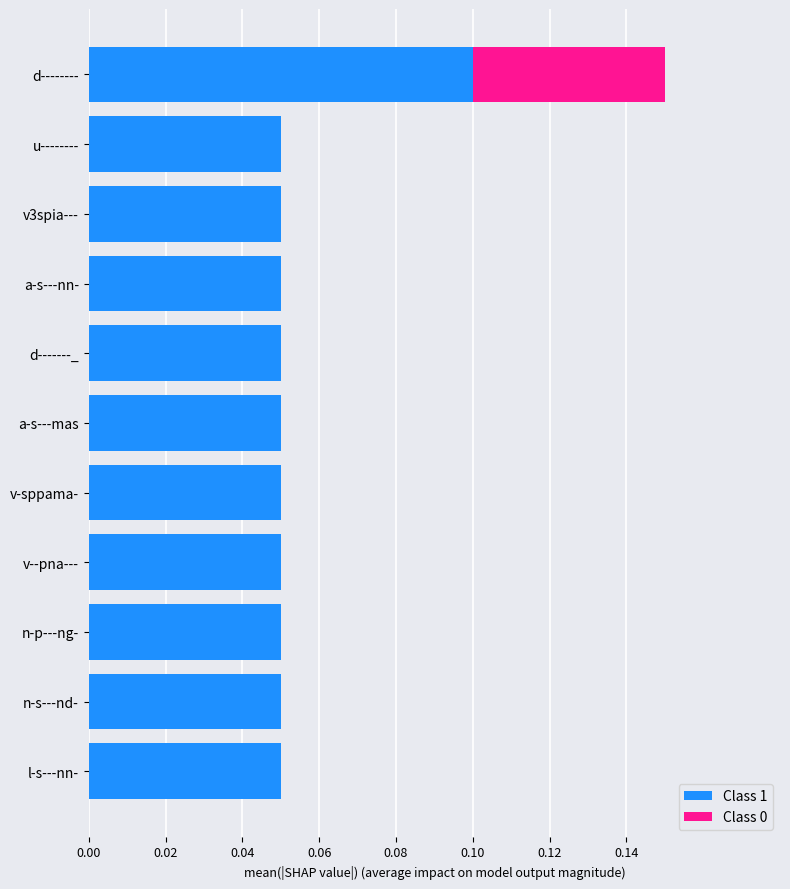

At which label does Class 1 reach its peak?

d--------